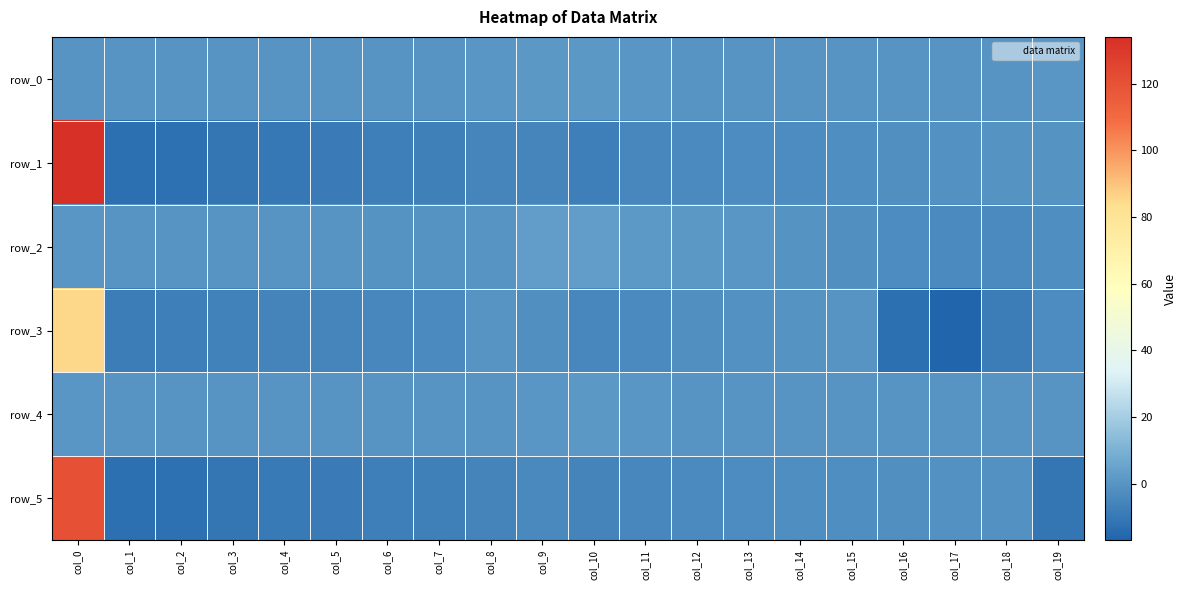

Reading left to right, transcribe all the data shown in this chart.

row_0: col_0=-0.0	col_1=-0.0	col_2=-0.1	col_3=-0.1	col_4=-0.1	col_5=-0.2	col_6=-0.2	col_7=-0.3	col_8=0.2	col_9=1.0	col_10=1.1	col_11=0.2	col_12=-0.0	col_13=0.0	col_14=0.0	col_15=-0.0	col_16=-0.1	col_17=-0.1	col_18=-0.0	col_19=0.1
row_1: col_0=134.0	col_1=-13.4	col_2=-12.5	col_3=-11.0	col_4=-10.0	col_5=-8.9	col_6=-8.0	col_7=-7.1	col_8=-5.6	col_9=-5.7	col_10=-7.7	col_11=-4.9	col_12=-3.9	col_13=-3.4	col_14=-2.9	col_15=-2.4	col_16=-2.0	col_17=-1.5	col_18=-1.0	col_19=-0.7
row_2: col_0=0.1	col_1=-0.1	col_2=-0.1	col_3=-0.2	col_4=-0.2	col_5=-0.3	col_6=-0.6	col_7=-0.9	col_8=-0.5	col_9=2.6	col_10=2.8	col_11=1.7	col_12=1.0	col_13=0.5	col_14=-0.5	col_15=-1.7	col_16=-3.2	col_17=-3.7	col_18=-3.4	col_19=-2.8
row_3: col_0=85.2	col_1=-8.4	col_2=-7.8	col_3=-6.8	col_4=-6.1	col_5=-5.4	col_6=-4.7	col_7=-4.0	col_8=-0.4	col_9=-2.0	col_10=-5.2	col_11=-3.5	col_12=-2.0	col_13=-1.5	col_14=-0.8	col_15=-0.3	col_16=-12.9	col_17=-17.0	col_18=-8.6	col_19=-3.1
row_4: col_0=0.3	col_1=-0.0	col_2=-0.0	col_3=-0.0	col_4=-0.1	col_5=-0.1	col_6=-0.1	col_7=-0.2	col_8=-0.2	col_9=0.5	col_10=0.9	col_11=0.3	col_12=-0.0	col_13=-0.0	col_14=0.0	col_15=0.0	col_16=0.1	col_17=-0.0	col_18=-0.1	col_19=0.0
row_5: col_0=120.0	col_1=-13.2	col_2=-12.3	col_3=-10.9	col_4=-9.9	col_5=-8.9	col_6=-8.0	col_7=-7.1	col_8=-6.3	col_9=-4.3	col_10=-6.2	col_11=-4.9	col_12=-3.9	col_13=-3.3	col_14=-2.8	col_15=-2.4	col_16=-1.9	col_17=-1.3	col_18=-1.2	col_19=-10.8